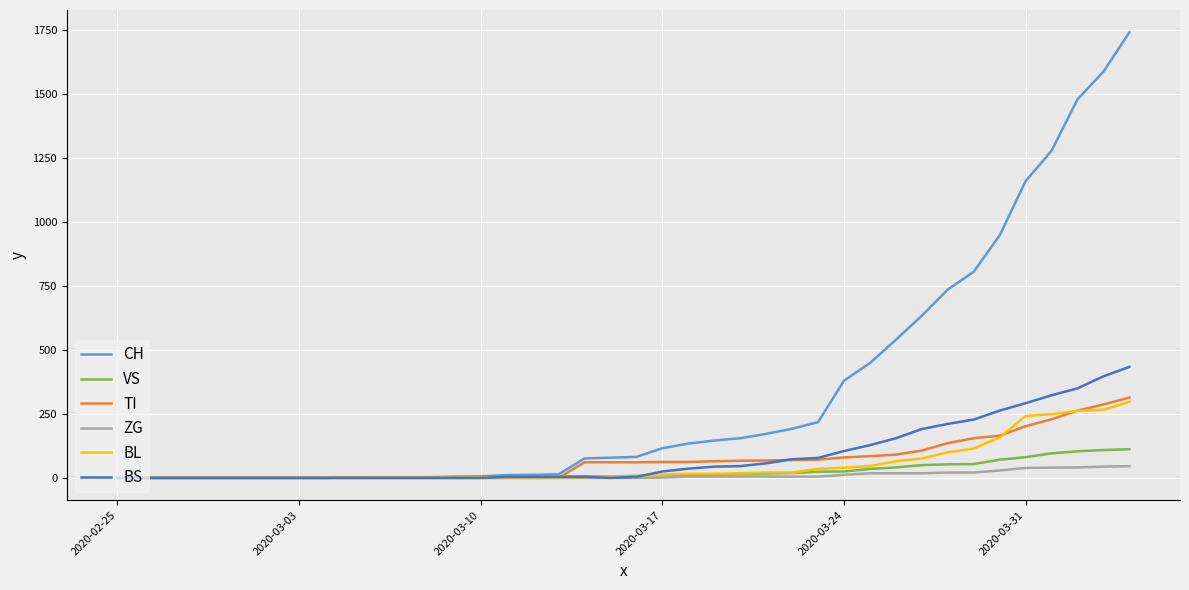

At how many categories does at least one series exceed 500?

10